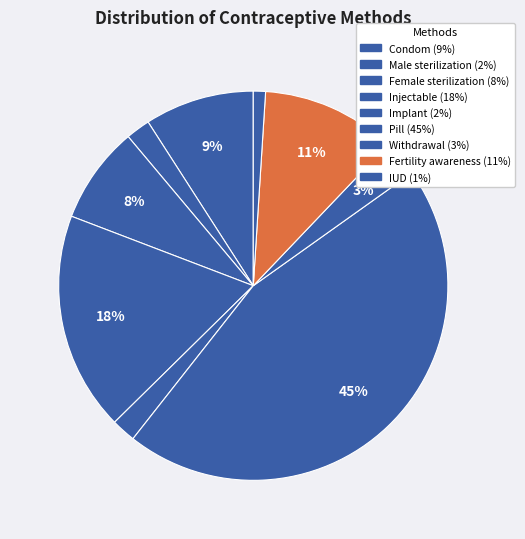

How many segments does this pie chart have?

9